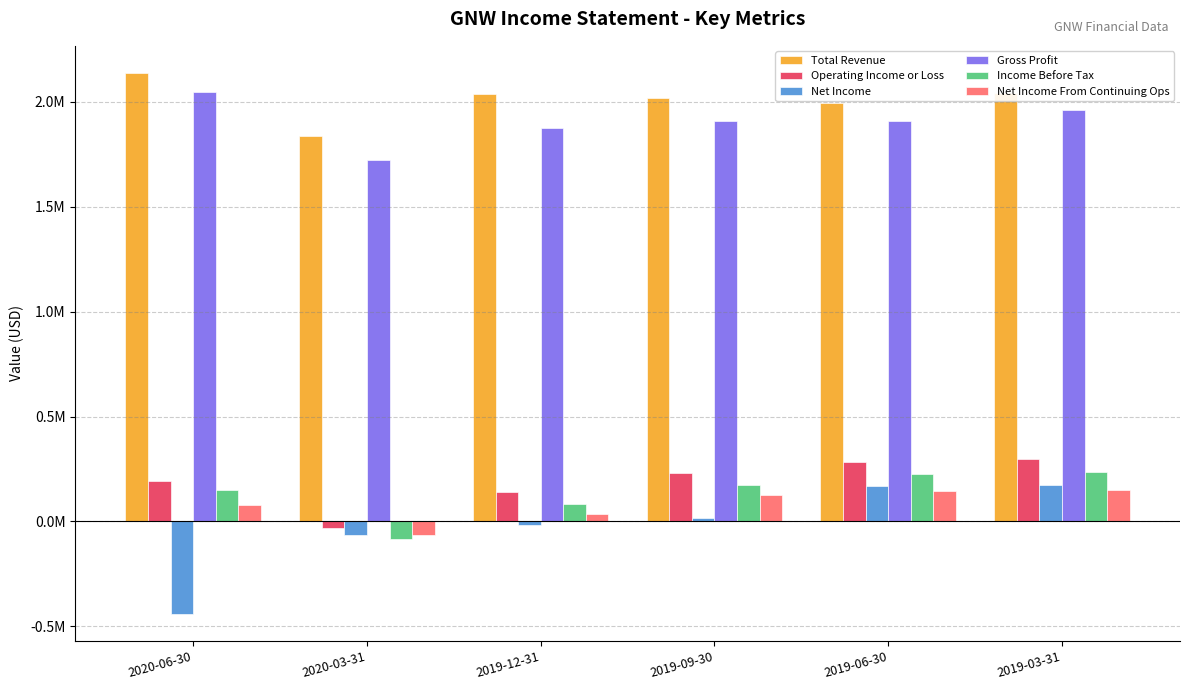

What is the sum of all Gross Profit values?

11422000